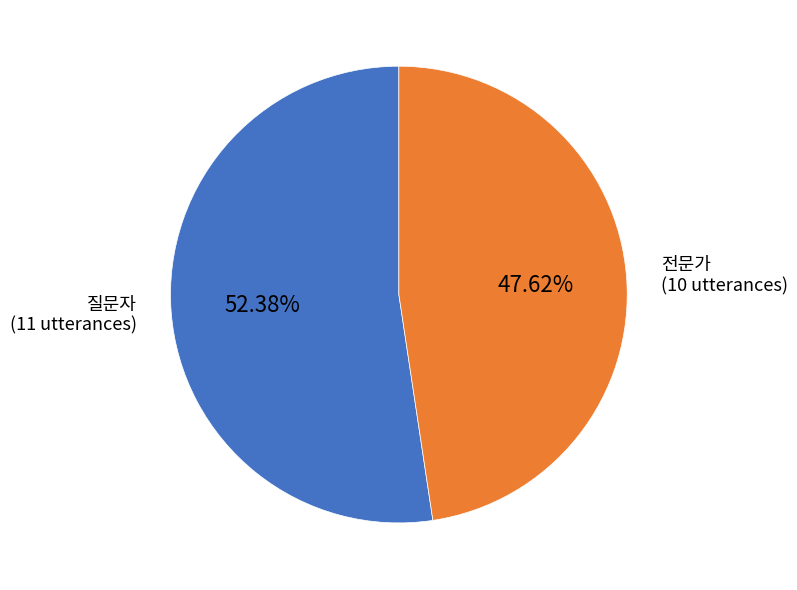

How many segments does this pie chart have?

2